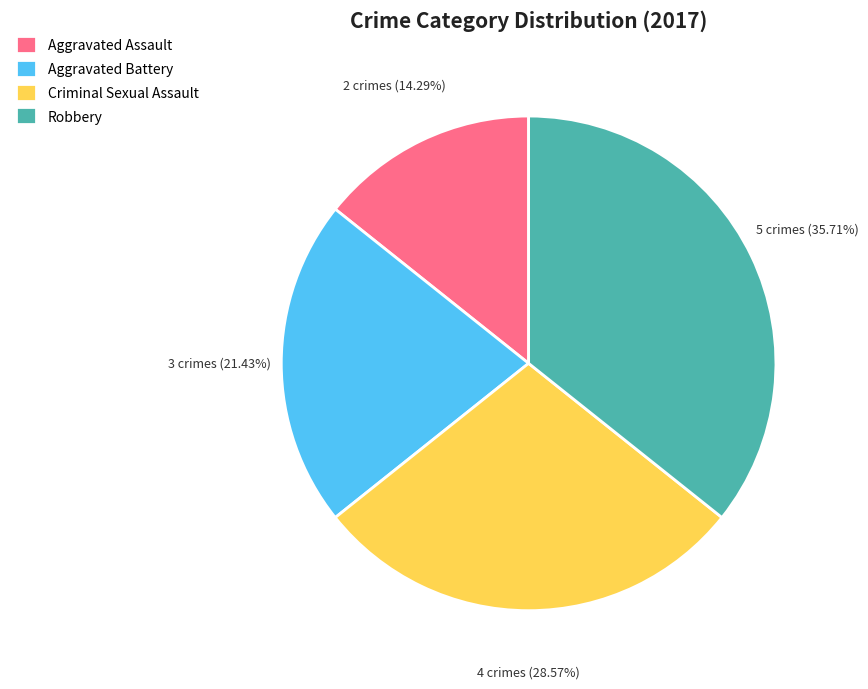

What percentage do Aggravated Assault and Robbery together represent?

50.0%